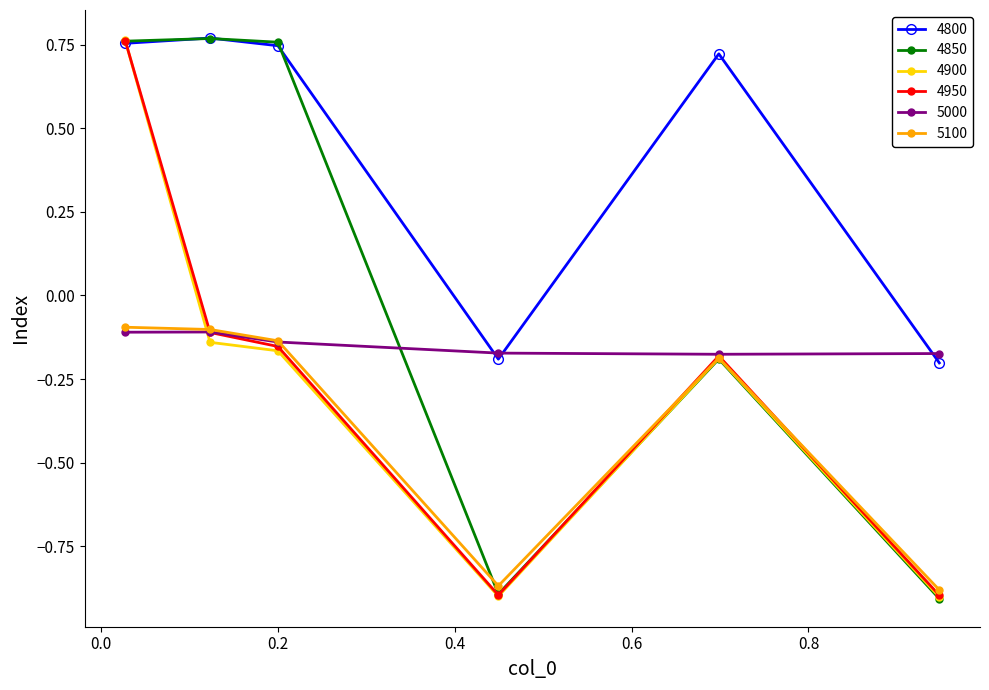

Does the chart display data point markers on the line(s)?

Yes